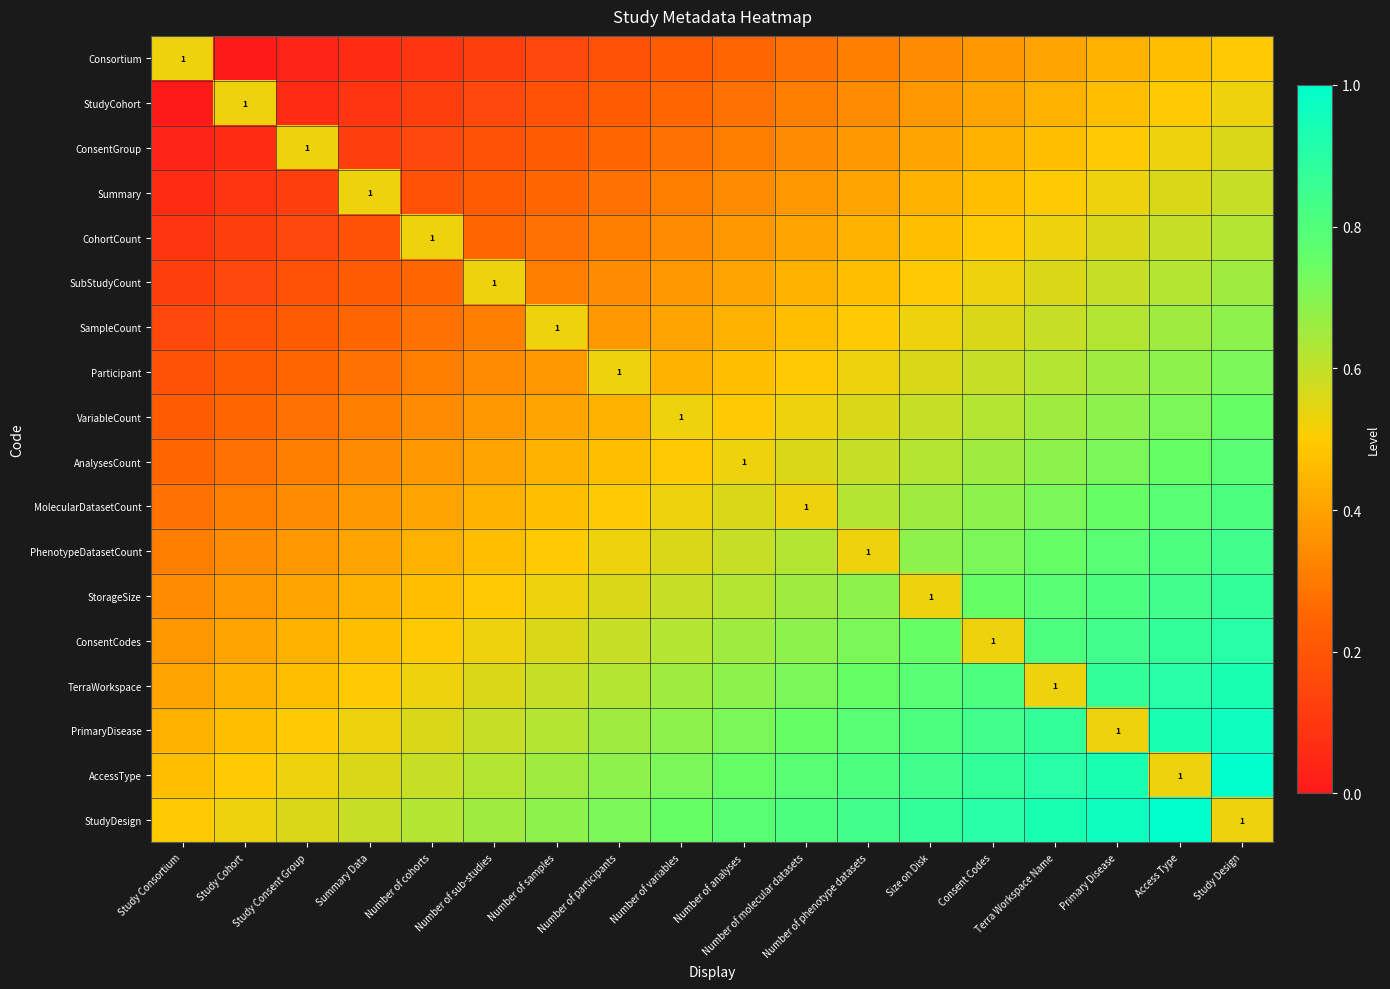

At which label does StorageSize reach its minimum?

Study Consortium